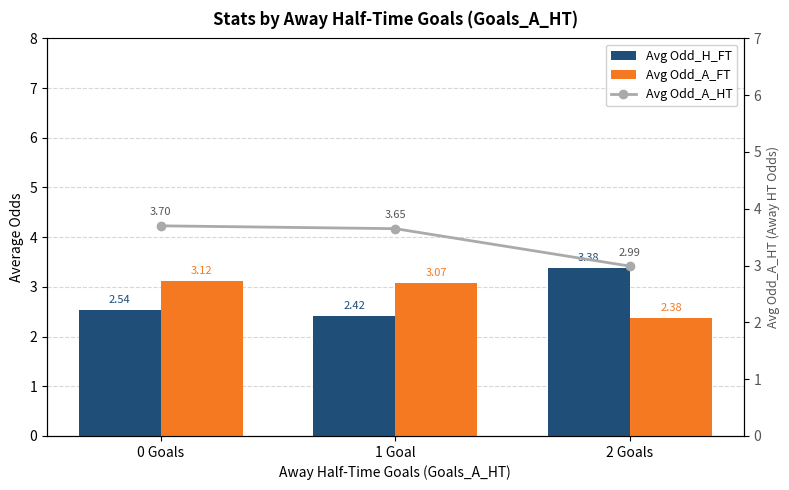

Which category has the highest value across all series?

0 Goals